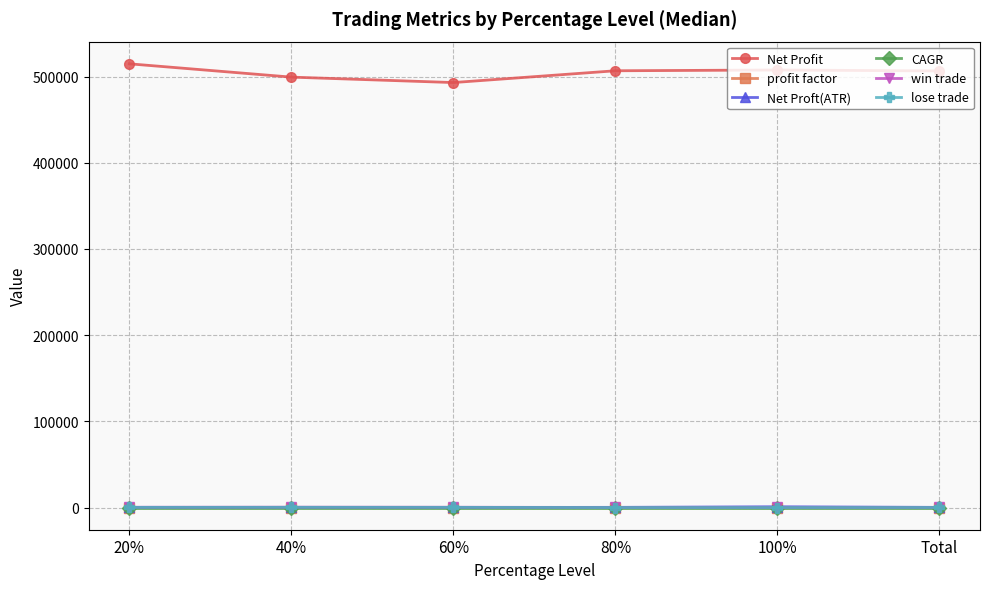

How many CAGR values are between 2 and 3?

6